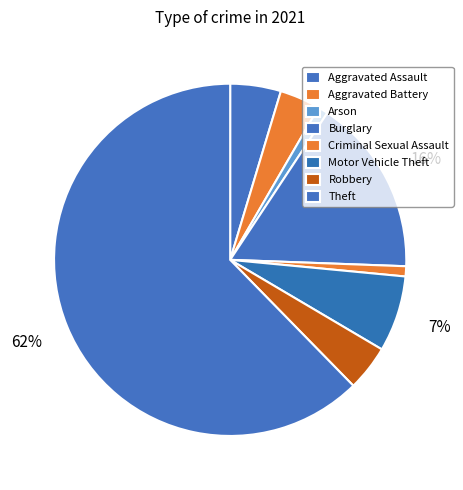

Which slice is the smallest?

Arson